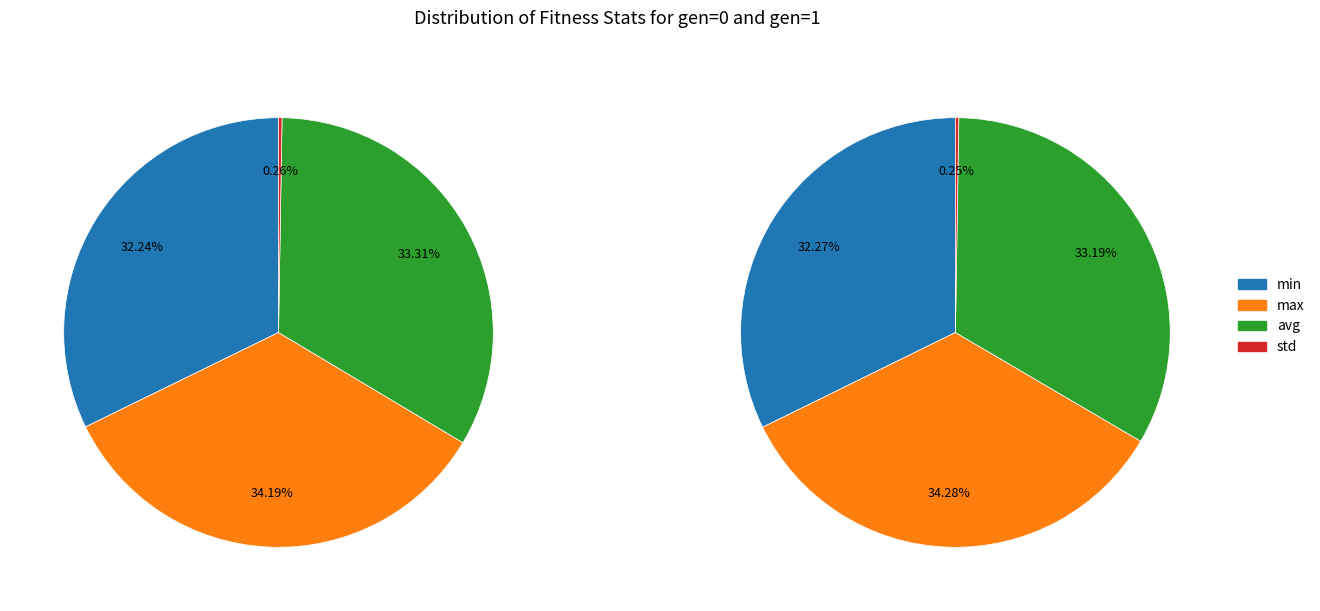

Is min the majority of the pie?

No